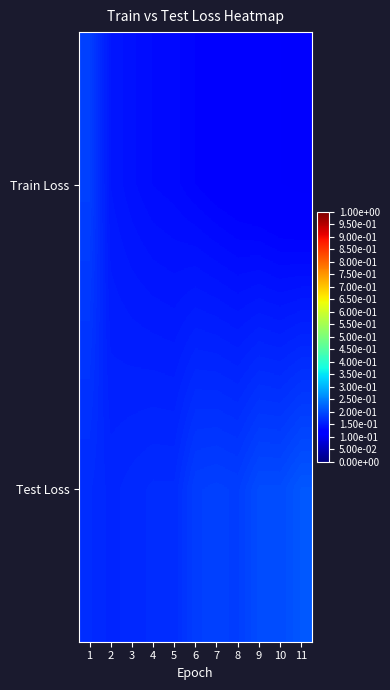

Reading left to right, list all the values displayed in this chart.

Train Loss: 1=0.2	2=0.1	3=0.1	4=0.1	5=0.1	6=0.1	7=0.1	8=0.1	9=0.1	10=0.1	11=0.1
Test Loss: 1=0.2	2=0.2	3=0.2	4=0.2	5=0.2	6=0.2	7=0.2	8=0.2	9=0.2	10=0.2	11=0.2